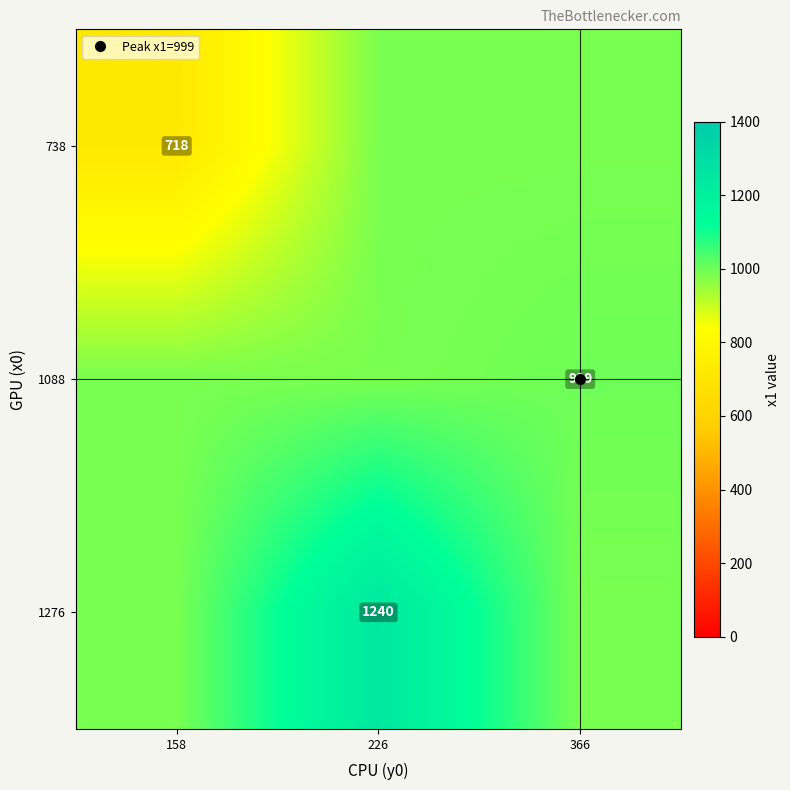

What is the difference between the maximum and minimum values in the 1276 series?

254.3